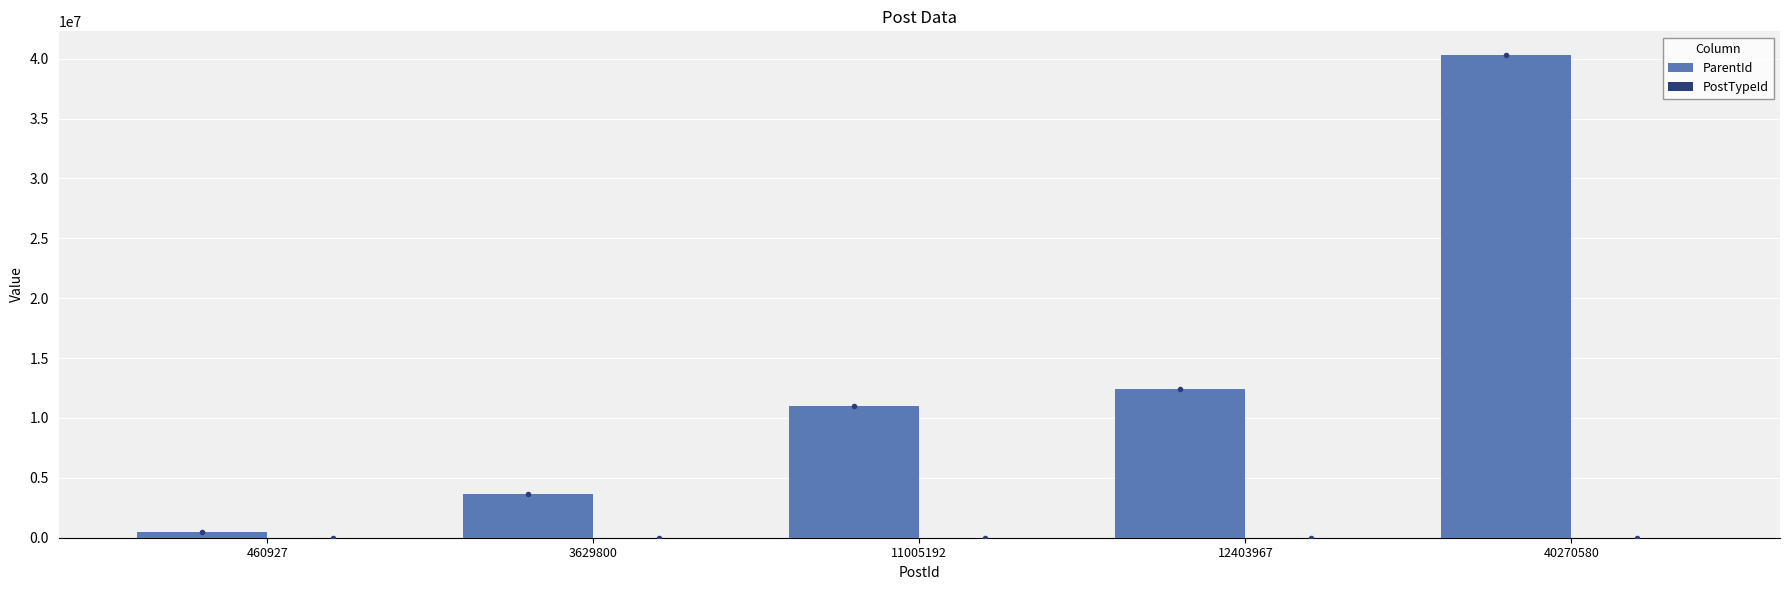

At which category is the sum across all series the highest?

40270580